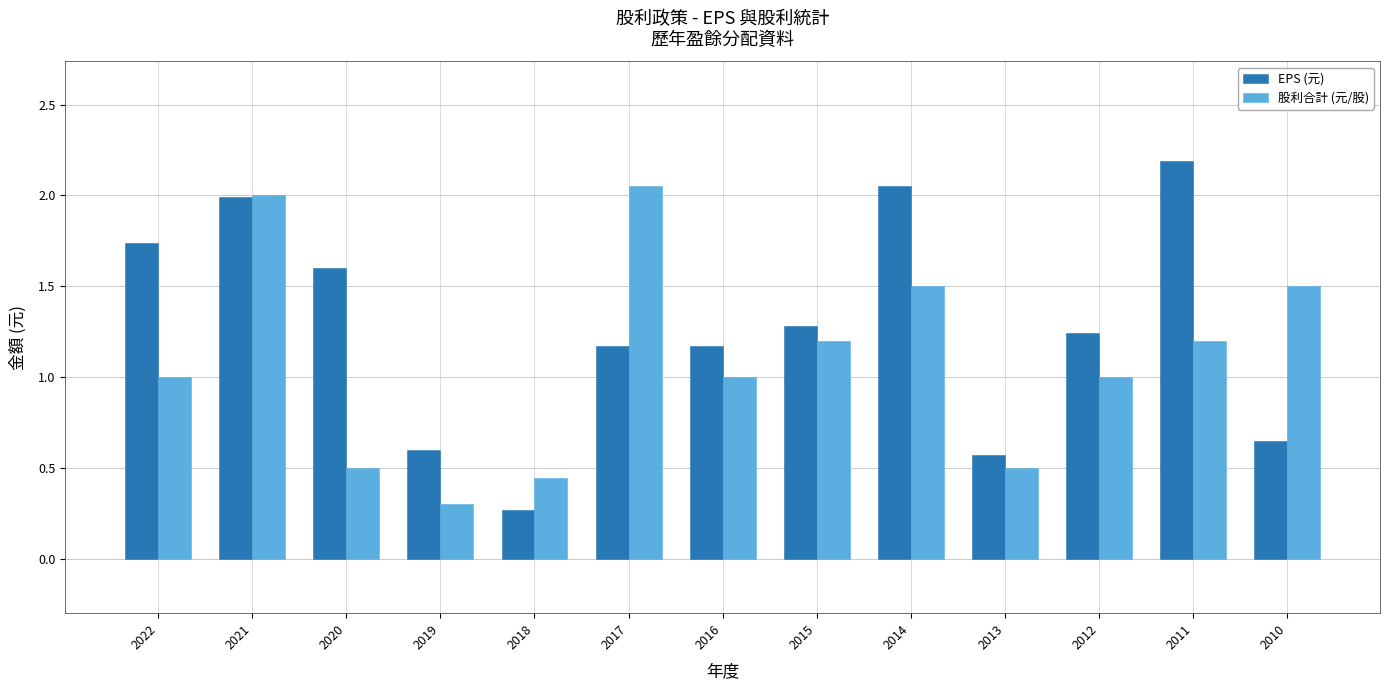

What is the sum of all 股利合計 (元/股) values?

14.2